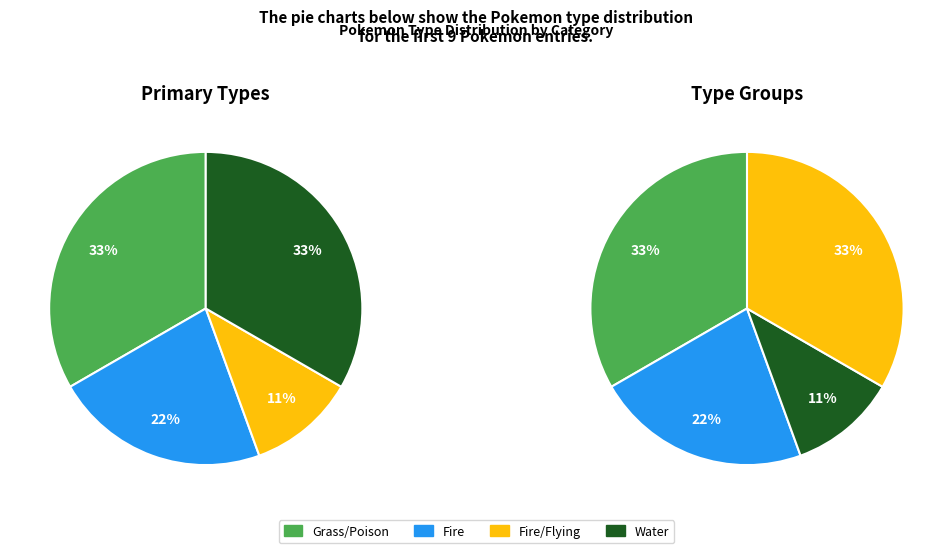

Is the sum of Water and Fire greater than half?

Yes